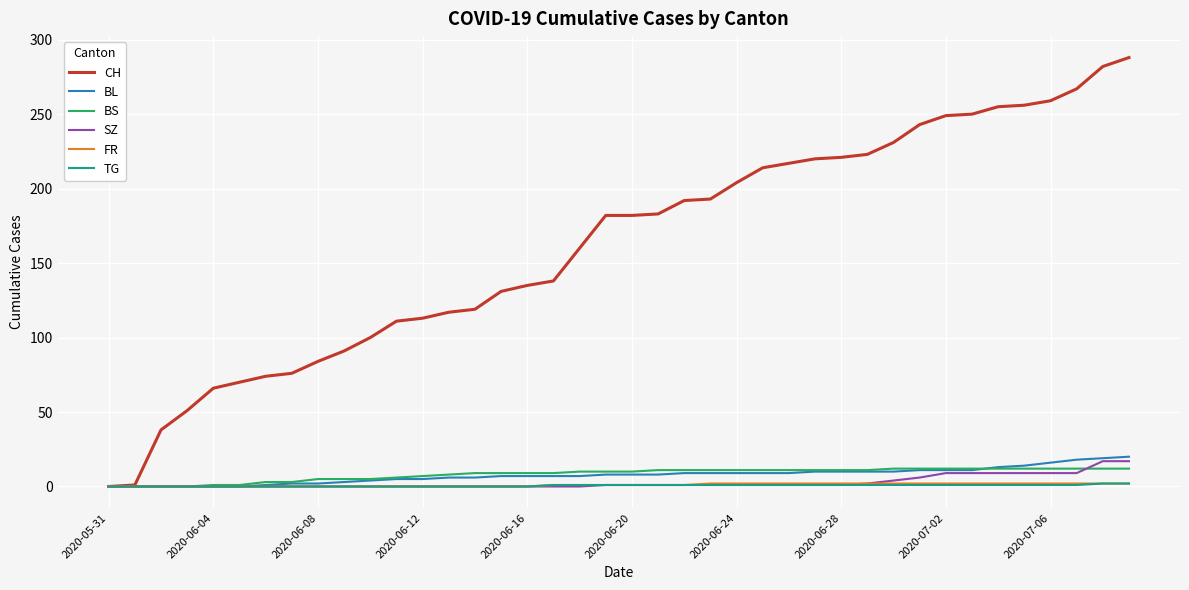

Which series has the widest spread of values?

CH